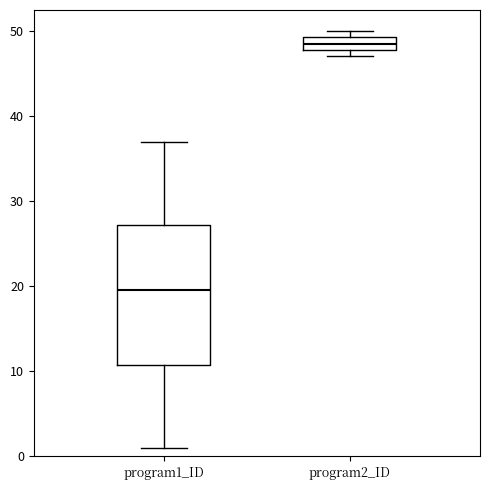

Comparing the boxes themselves (not the whiskers), which one is the tallest?

program1_ID